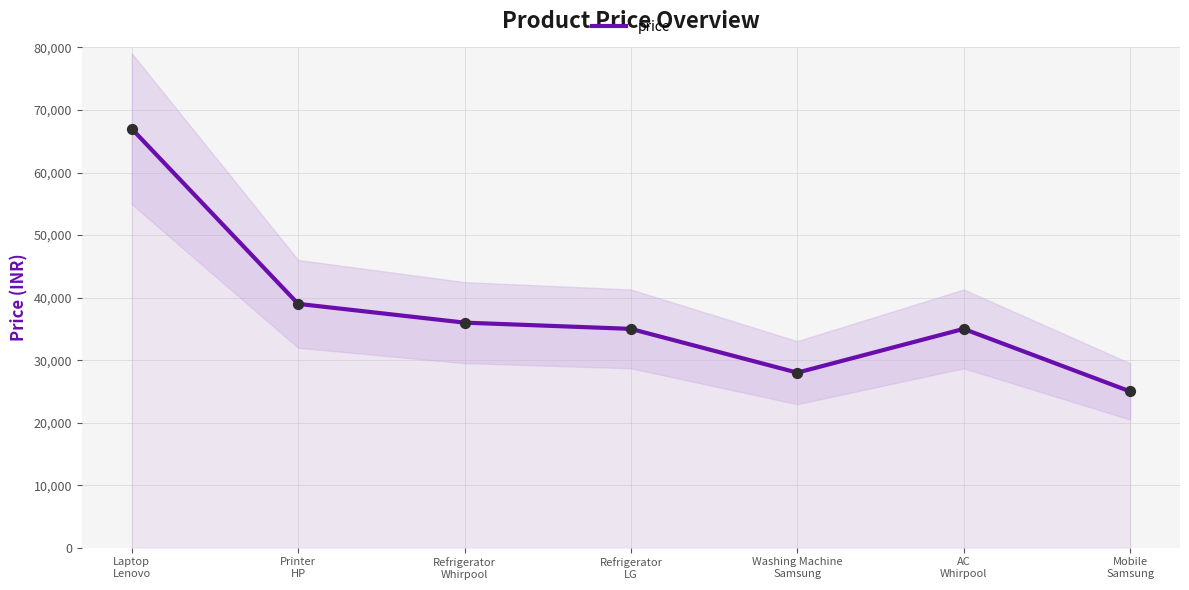

What is the ratio of the value at Refrigerator
Whirpool to the value at Printer
HP?

0.9